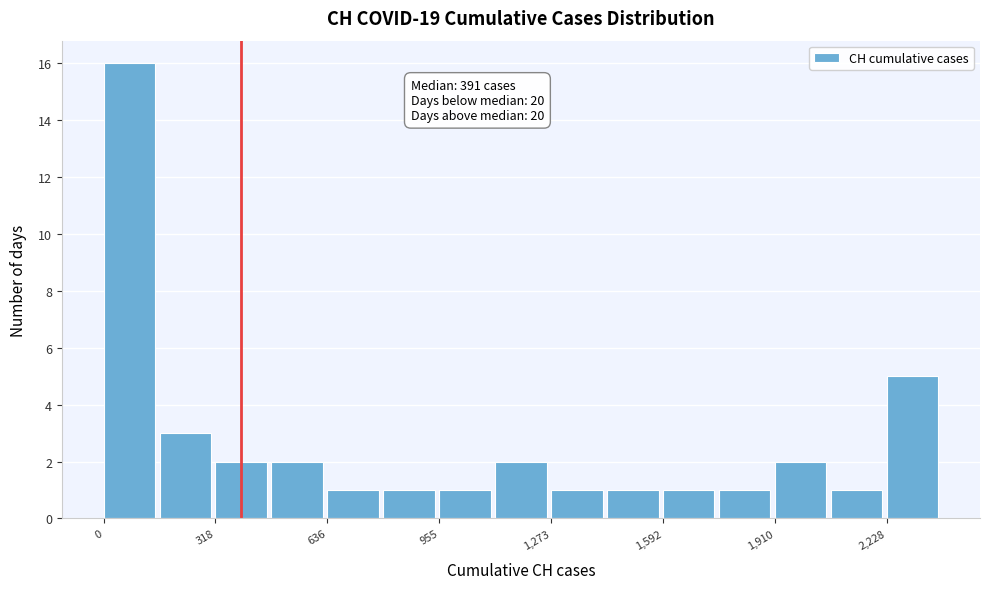

Around what value on the x-axis is the tallest bar? Give the approximate position of its centre, as read against the axis.

50